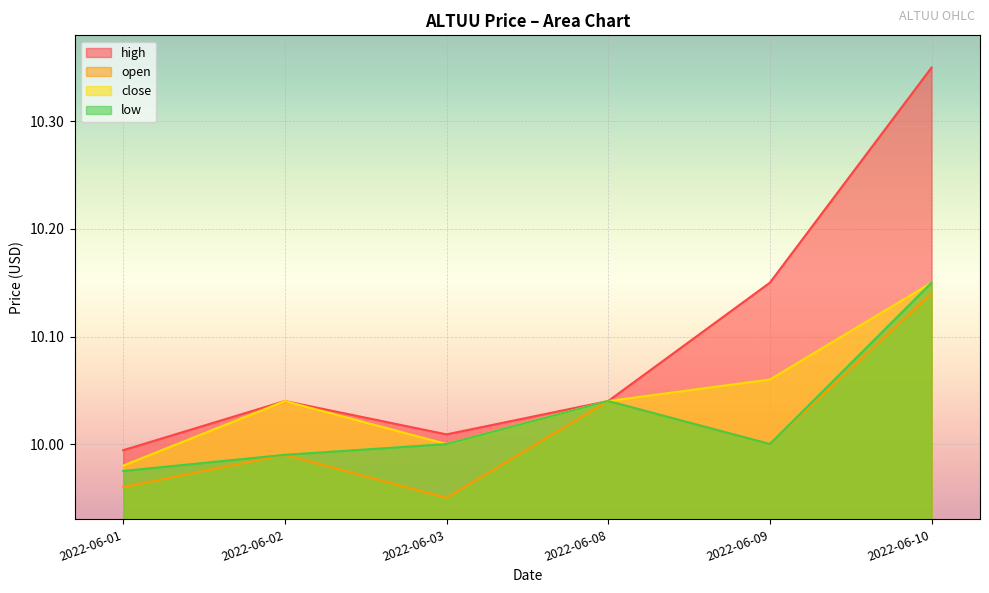

Where is high nearest to the value 10?

2022-06-01